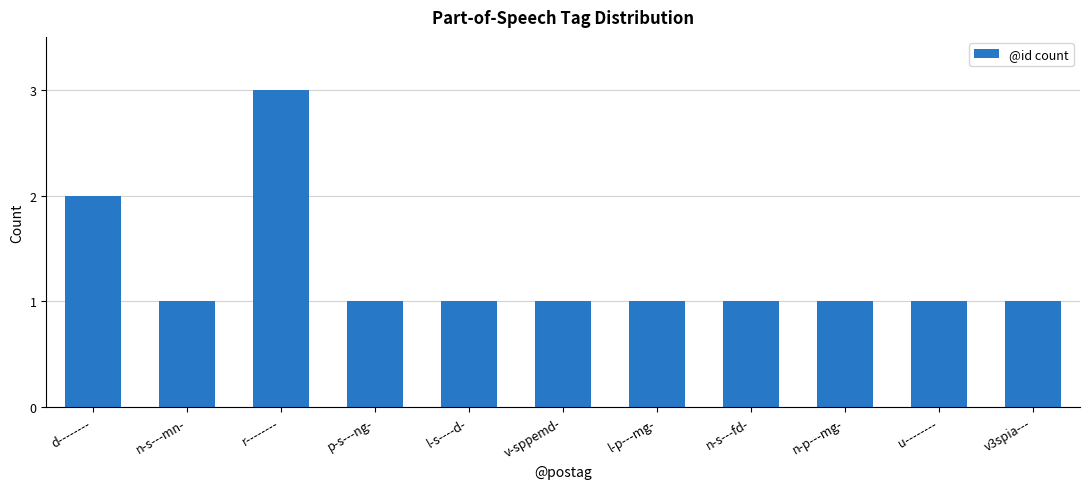

Between v3spia--- and r--------, which is larger?

r--------